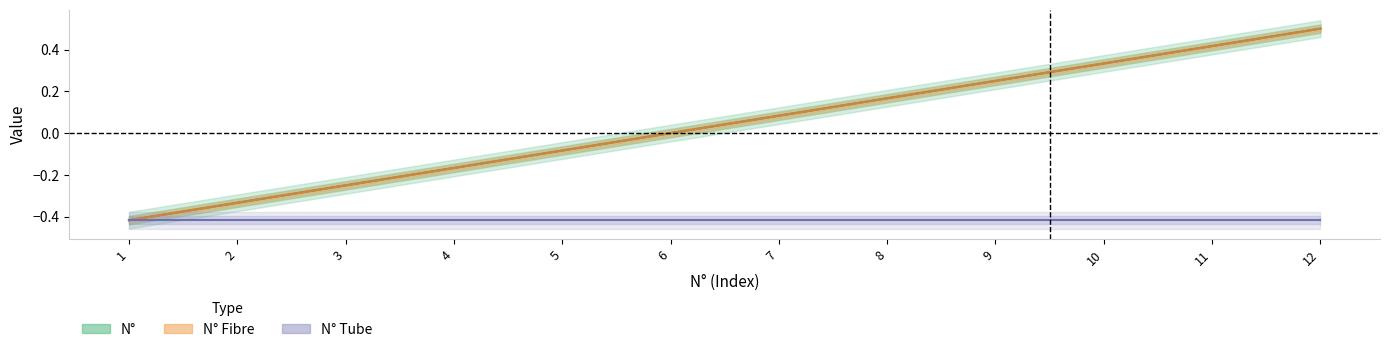

How many lines are shown in the chart?

2